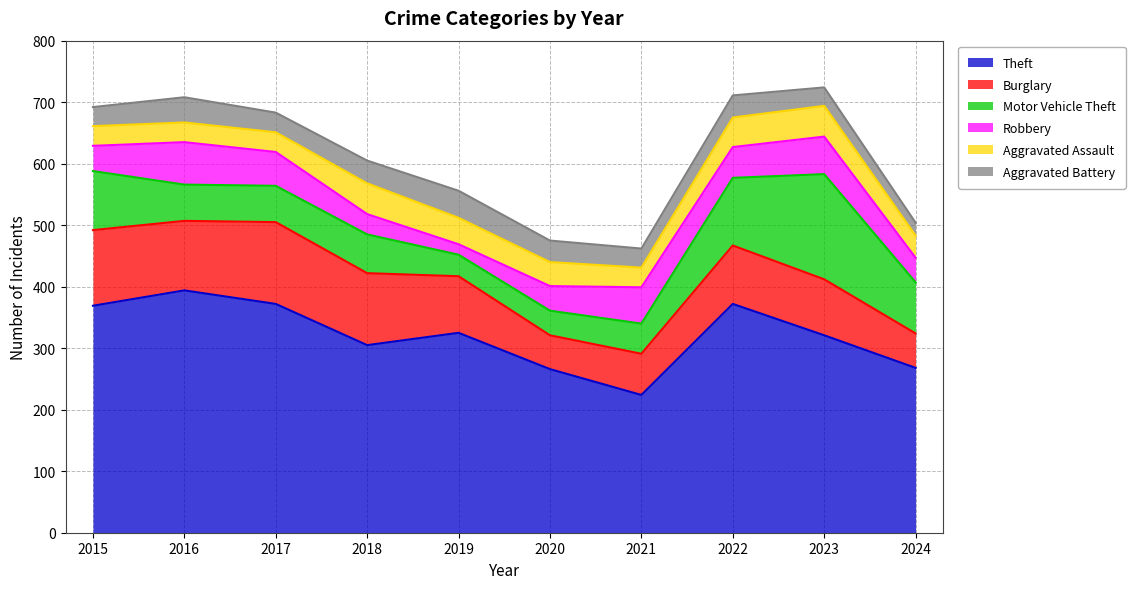

Does the chart display data point markers on the line(s)?

No